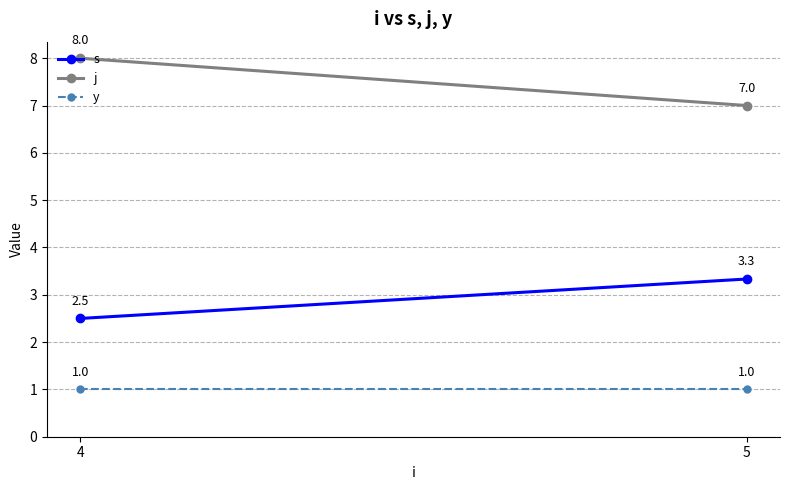

Read the s value at 5.

3.3